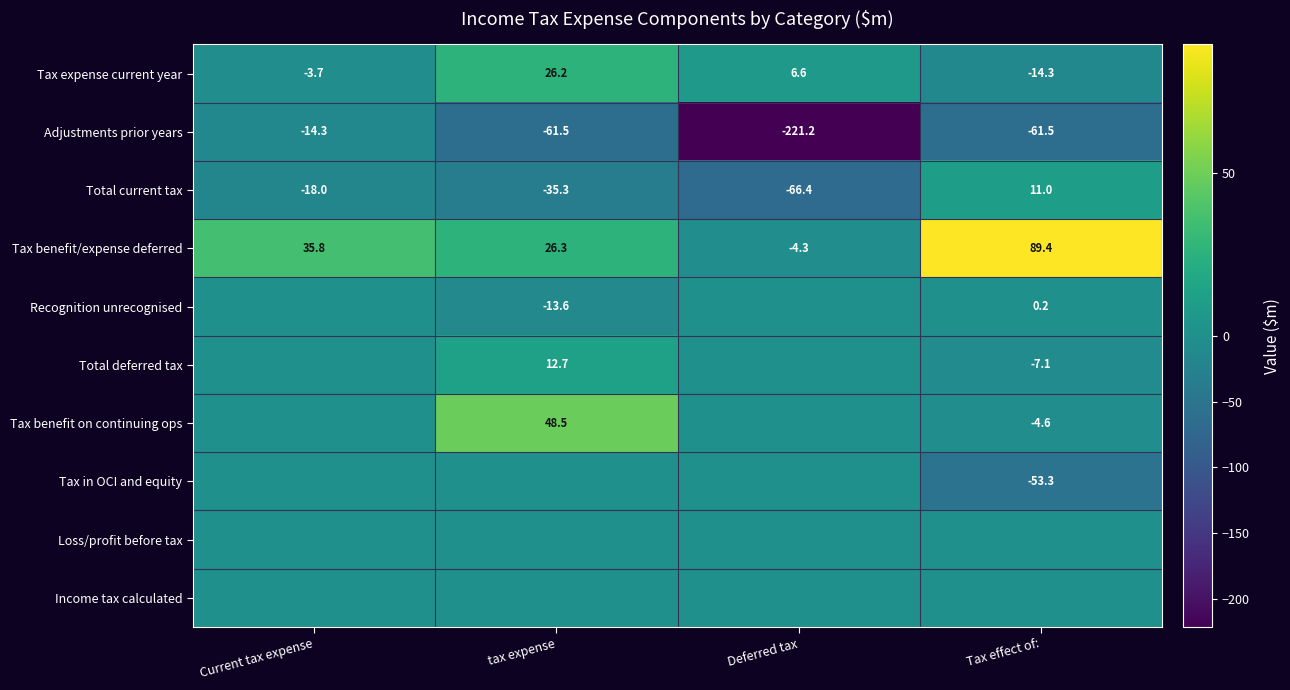

Which category has the highest value in the Total current tax series?

Tax effect of: